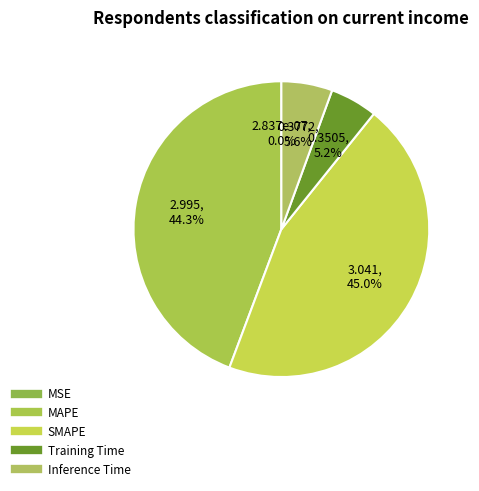

What percentage is the SMAPE slice, to the nearest percent?

45%